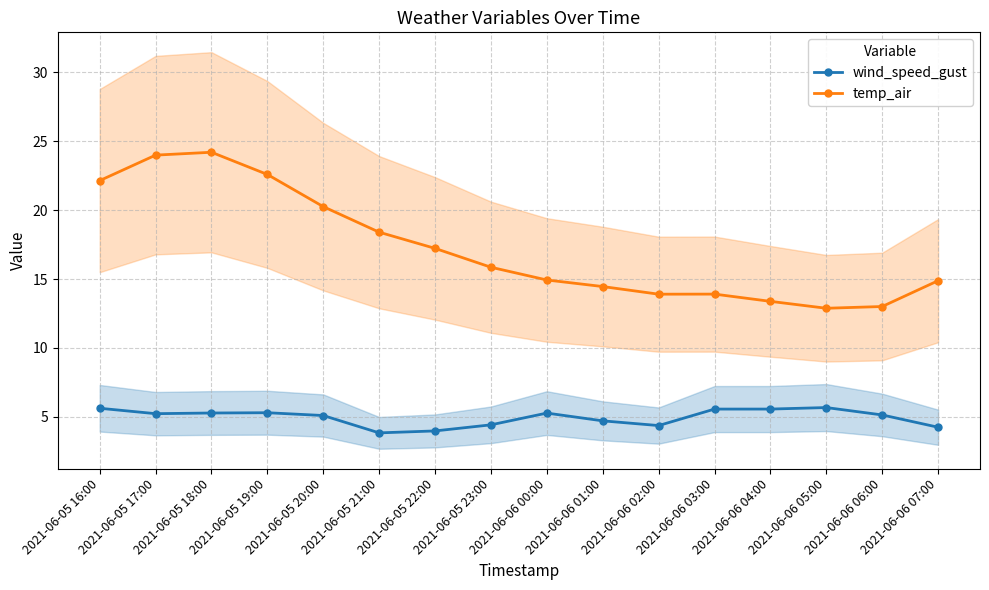

Where does the temp_air series first go above 15?

2021-06-05 16:00